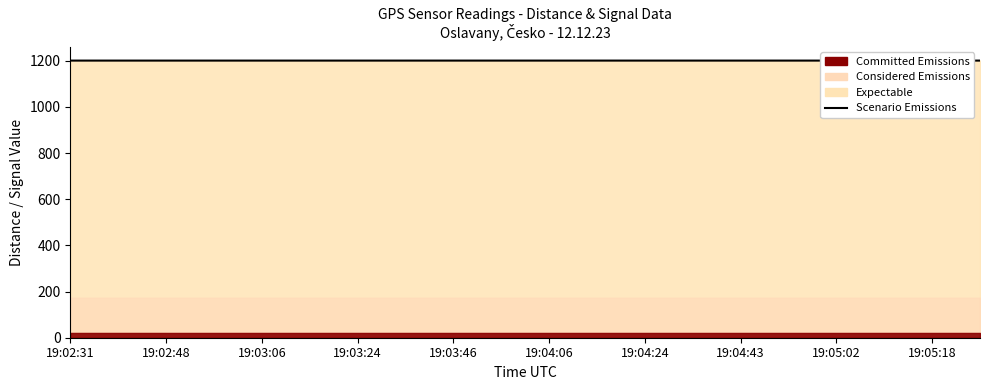

How many points are higher than both their immediate neighbors (excluding endpoints)?

1